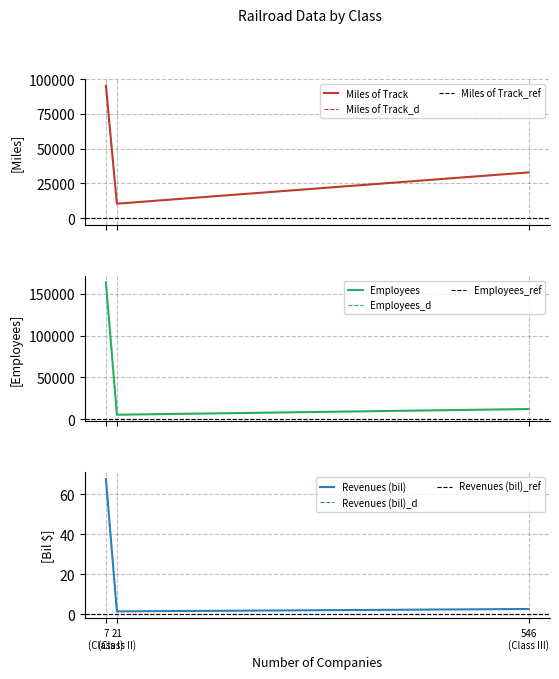

The value of Miles of Track at 546 (Class III) is 21496.6. True or false?

False